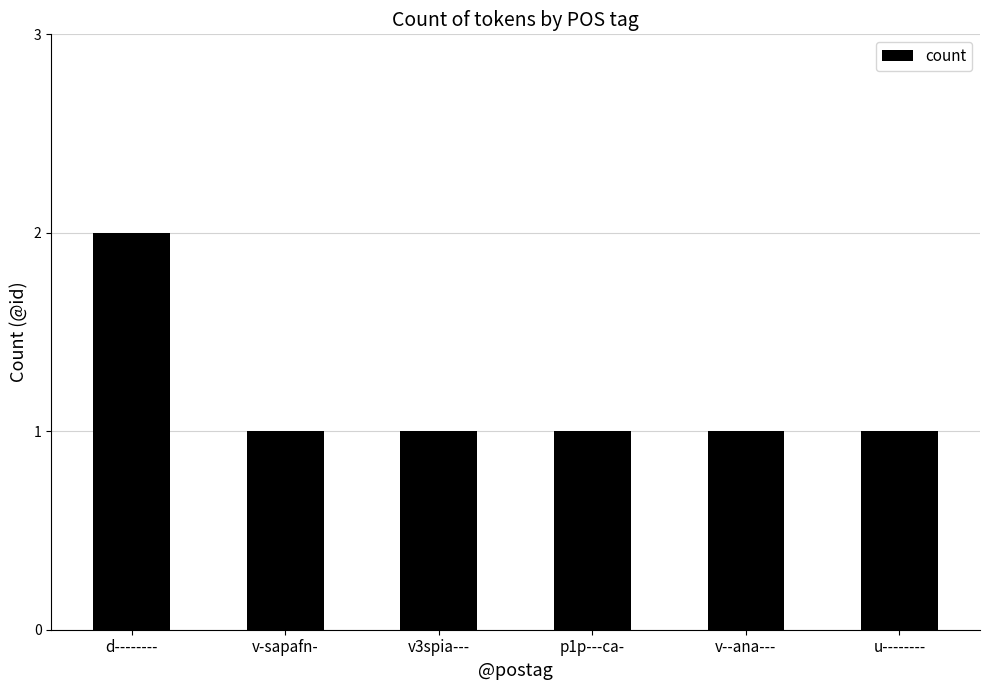

True or false: the data shows 1 at v-sapafn-.

True